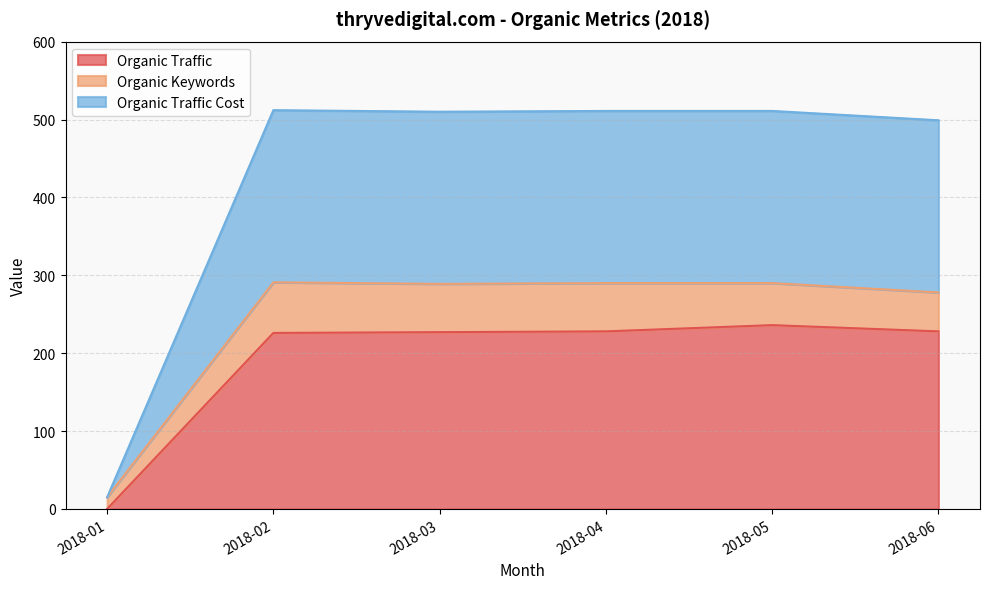

What is the highest value of the Organic Traffic series?

236